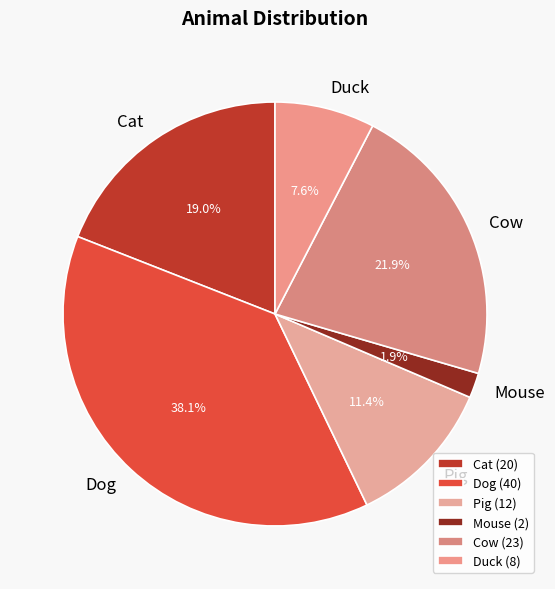

The Cow slice represents 22% of the pie. True or false?

True